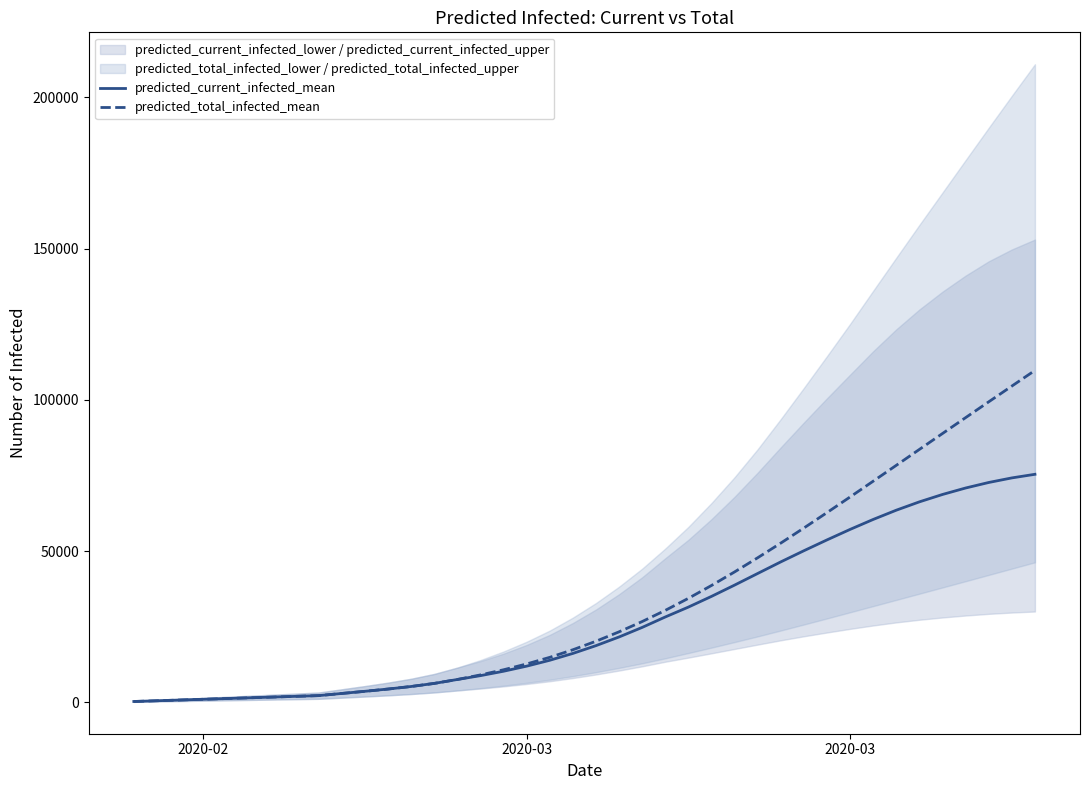

True or false: predicted_current_infected_mean and predicted_total_infected_mean cross at least once.

False